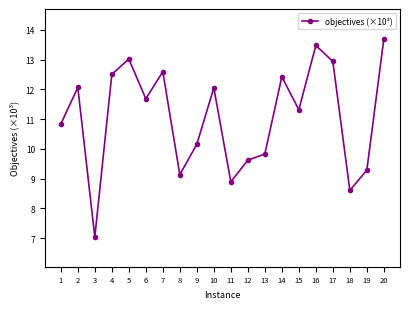

What is the difference between the maximum and minimum values?

6.7